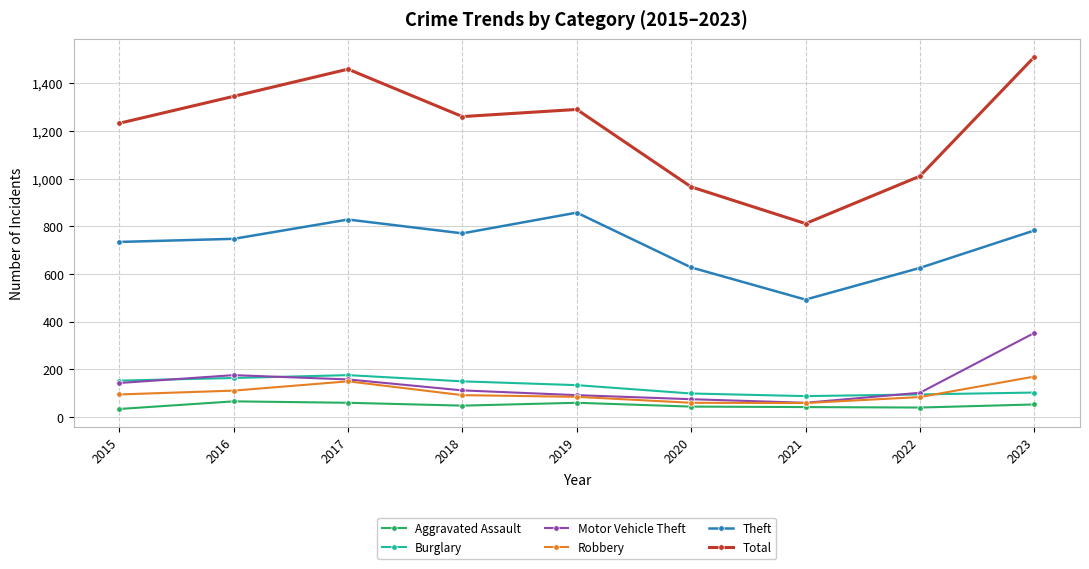

True or false: Motor Vehicle Theft has more than 0 interior local peaks.

True